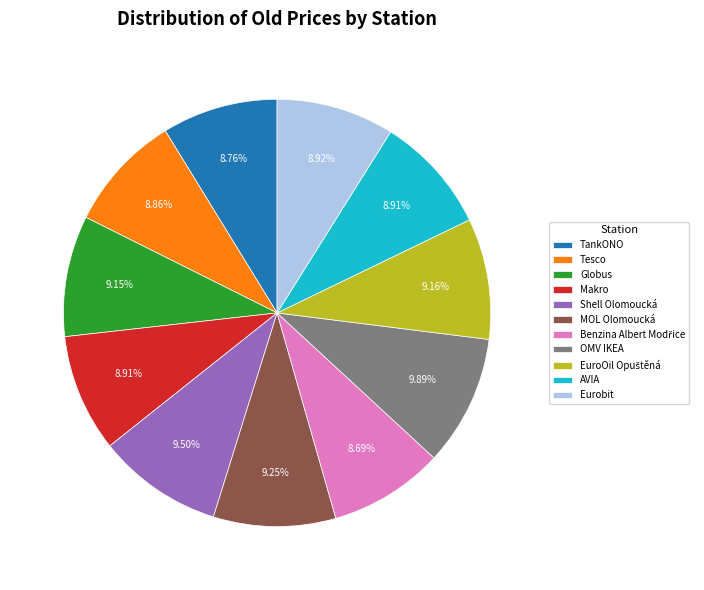

How many slices are in this pie chart?

11